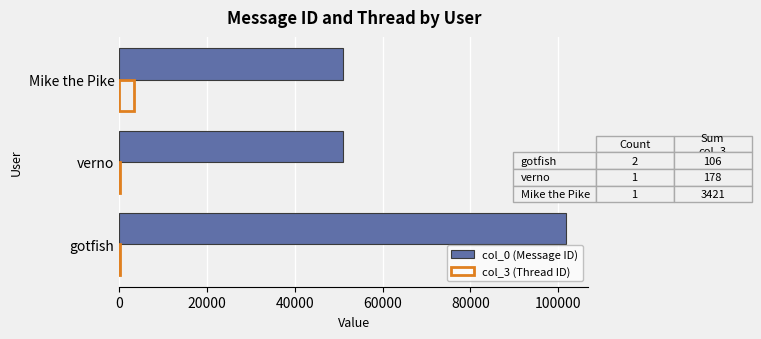

True or false: col_0 (Message ID) has a value of 72069 at Mike the Pike.

False